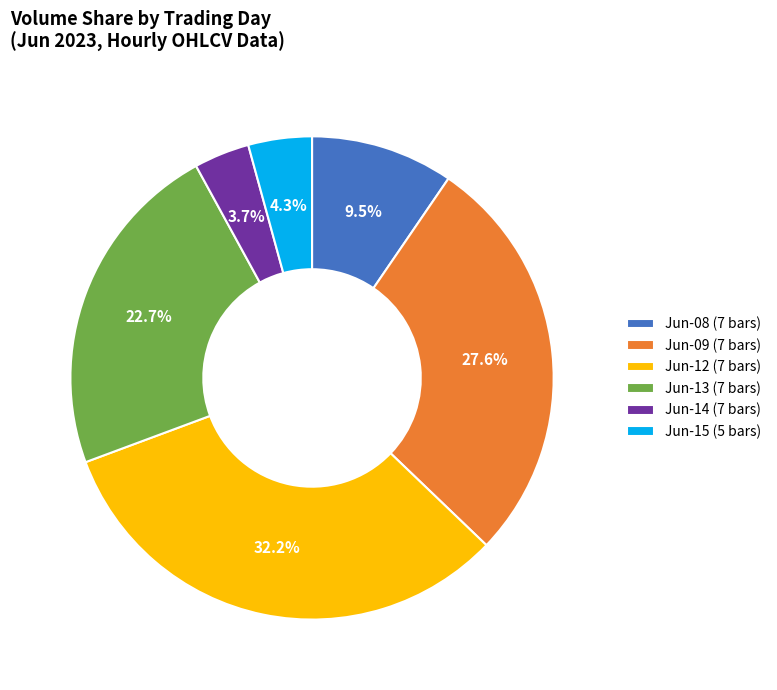

What percentage is NOT represented by Jun-09 (7 bars)?

72.4%